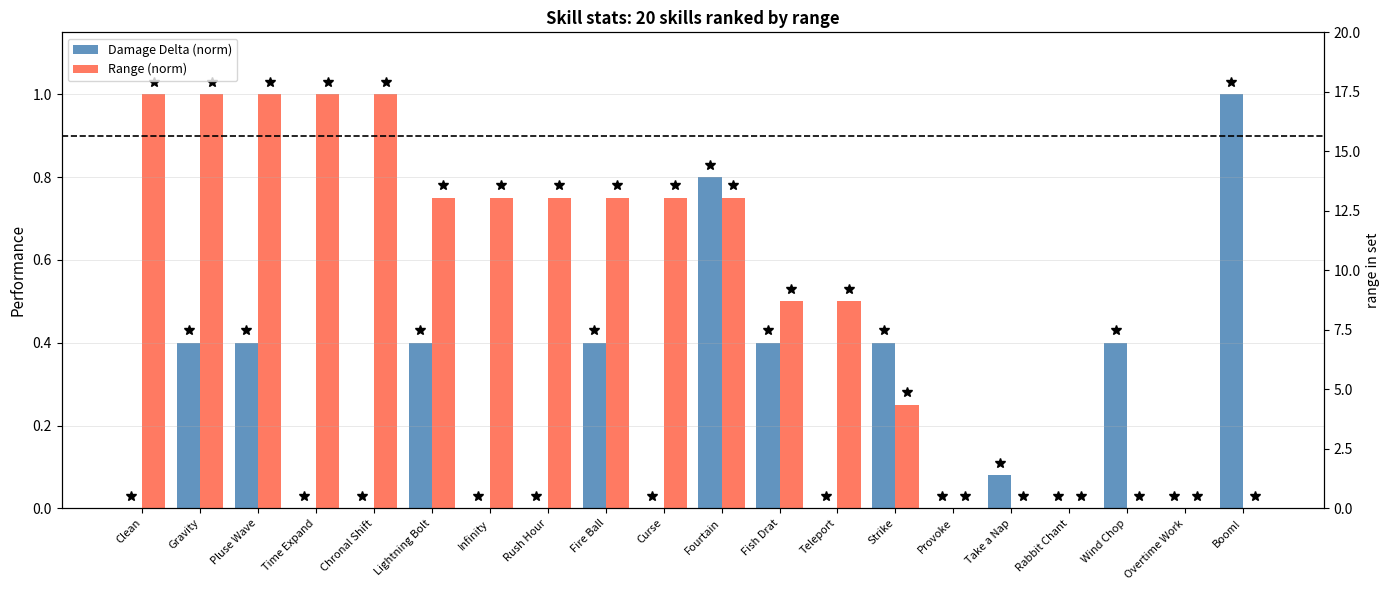

What is the value of the Range (norm) bar at the 12th from the left?

0.5